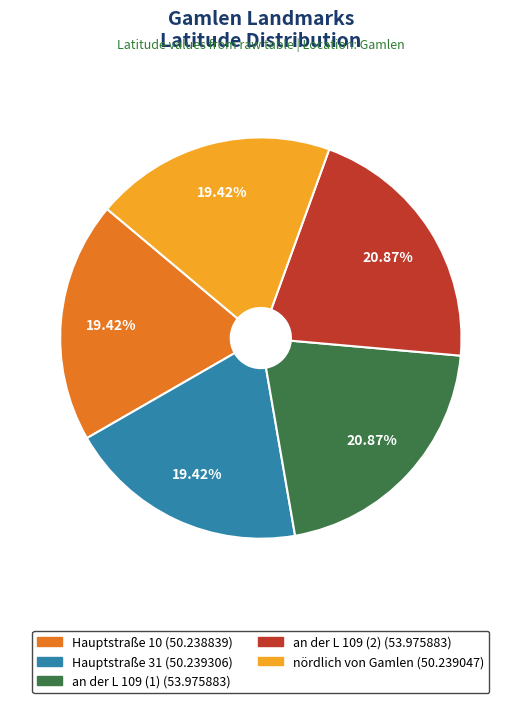

The Hauptstraße 31 slice represents 19% of the pie. True or false?

True